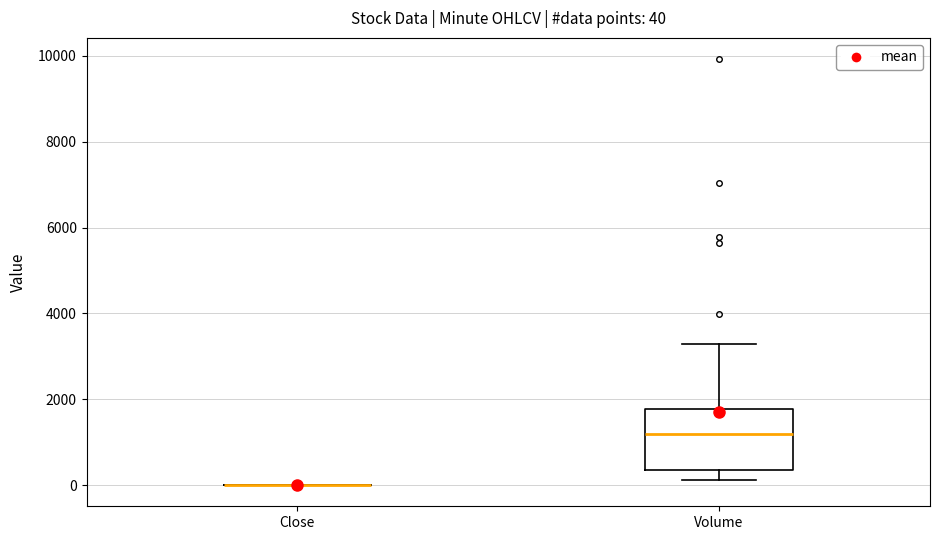

Comparing the boxes themselves (not the whiskers), which one is the tallest?

Volume